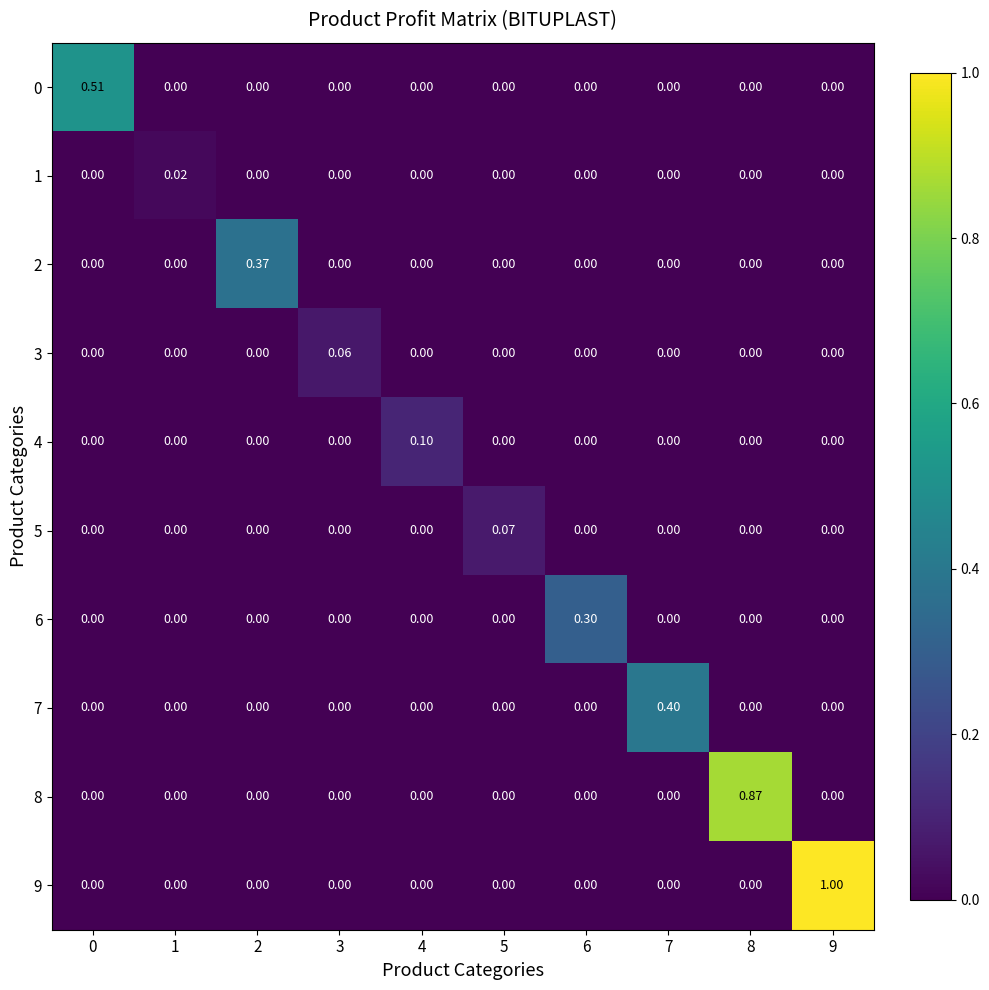

What is the greatest value displayed?

1.0